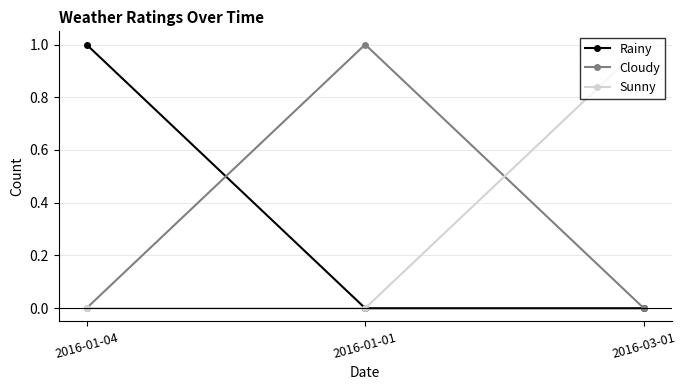

Which category has the highest value in the Sunny series?

2016-03-01